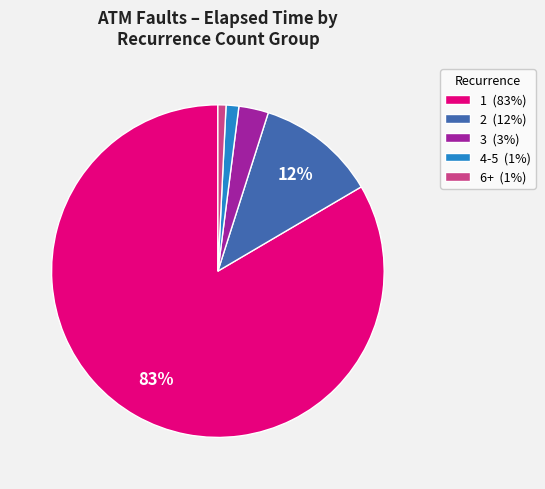

True or false: 2 (12%) accounts for 12% of the total.

True